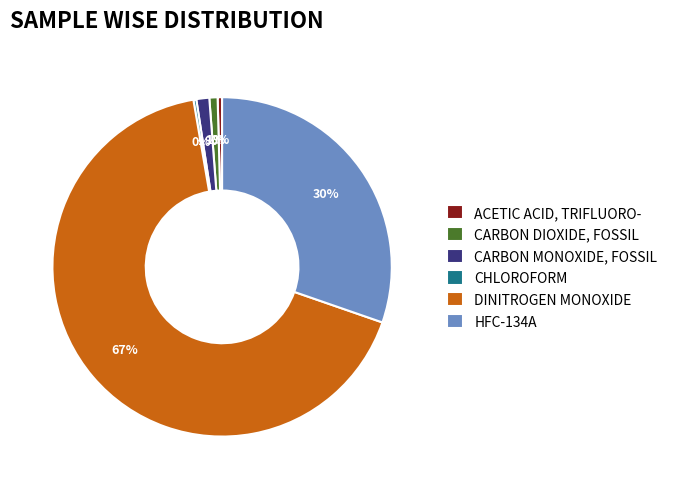

Which category has the biggest portion of the pie?

DINITROGEN MONOXIDE